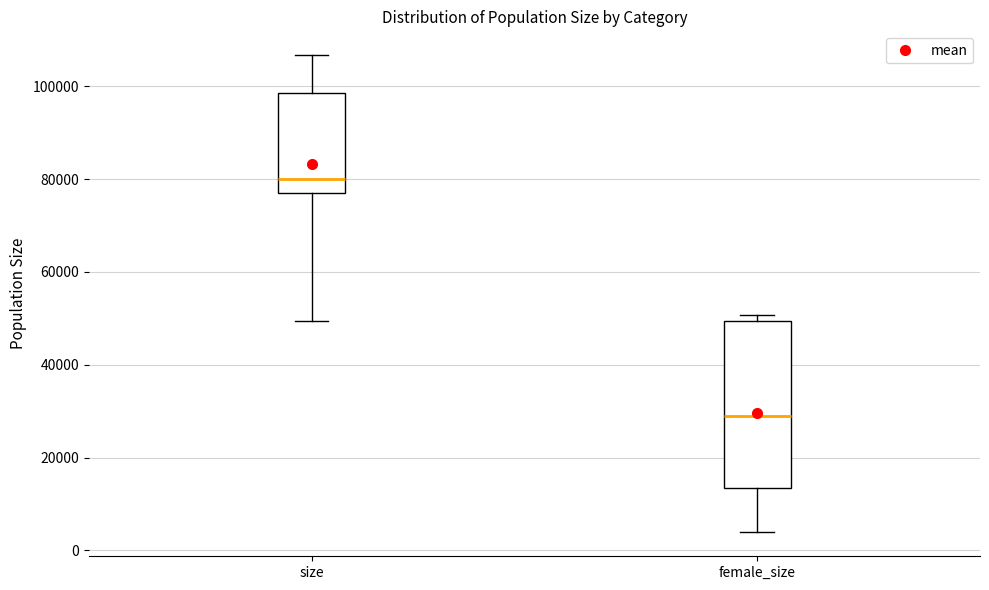

Reading left to right, read every box against the y-axis: the position of its median line, the range the box covers, and the ends of its whiskers. The values are not printed on the chart, so give them approximately, as read against the axis.

size: median 80000, box 76000 to 98000, whiskers 50000 to 106000
female_size: median 28000, box 14000 to 50000, whiskers 4000 to 50000 (just above the box's upper edge)